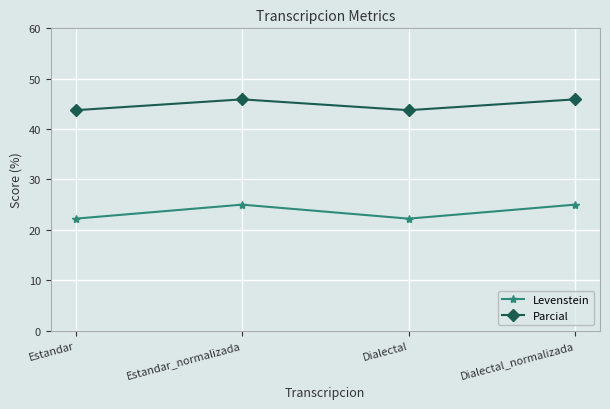

What position from the left is Estandar_normalizada?

2